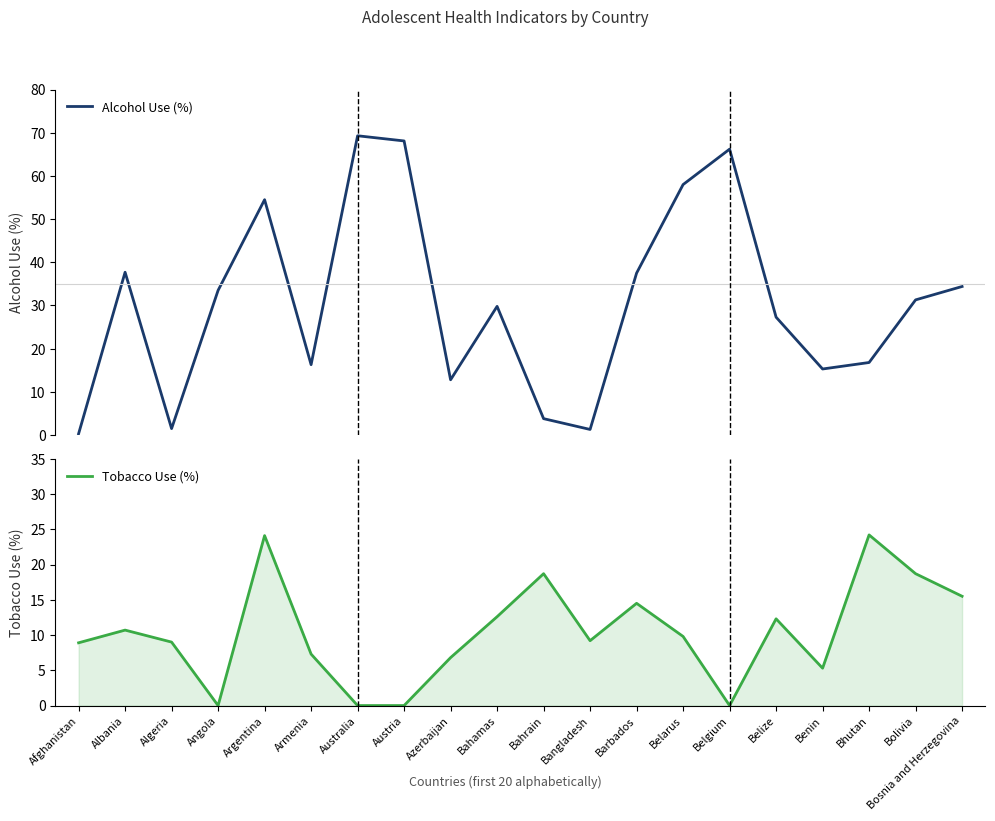

The value of Tobacco Use (%) at Bolivia is 29.0. True or false?

False